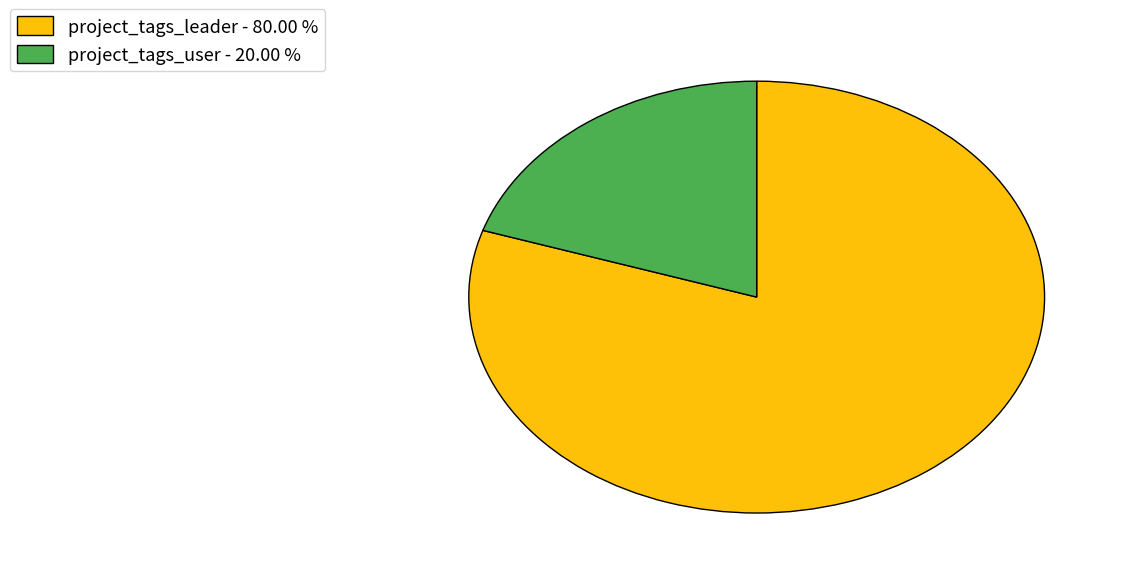

Which has a higher value, project_tags_leader - 80.00 % or project_tags_user - 20.00 %?

project_tags_leader - 80.00 %